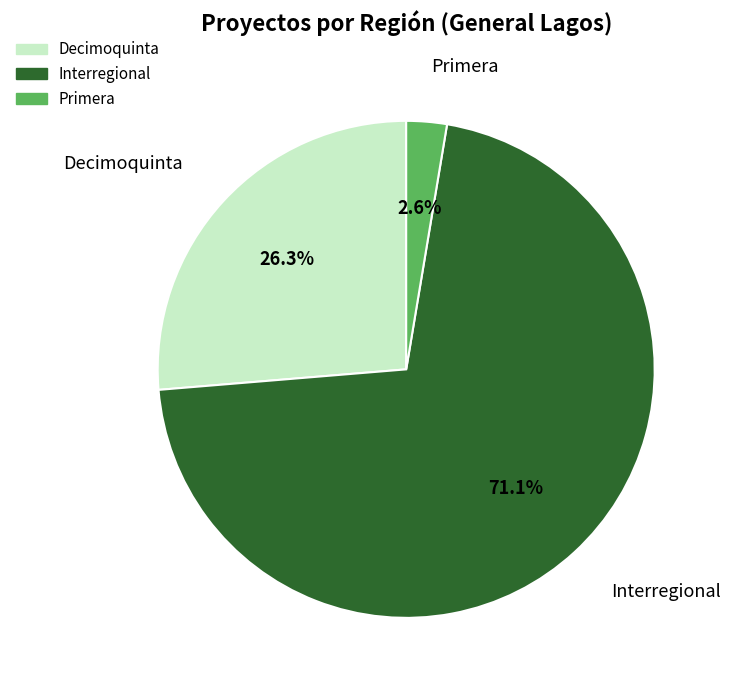

Does any single category account for the majority?

Yes